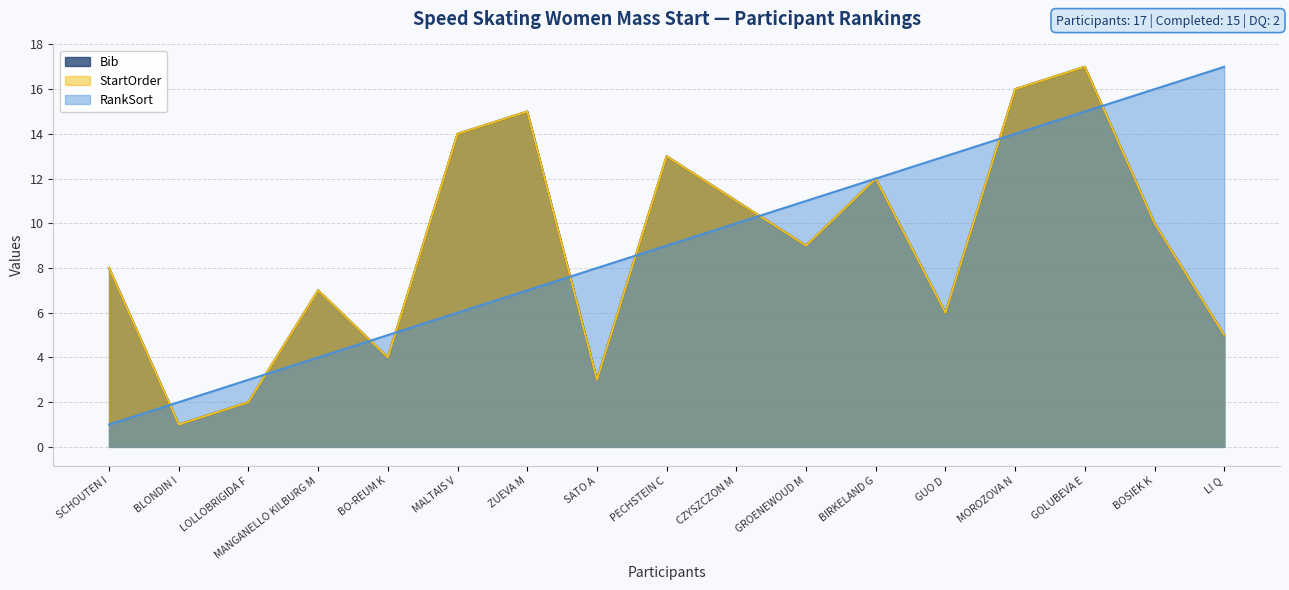

True or false: StartOrder and Bib cross at least once.

False